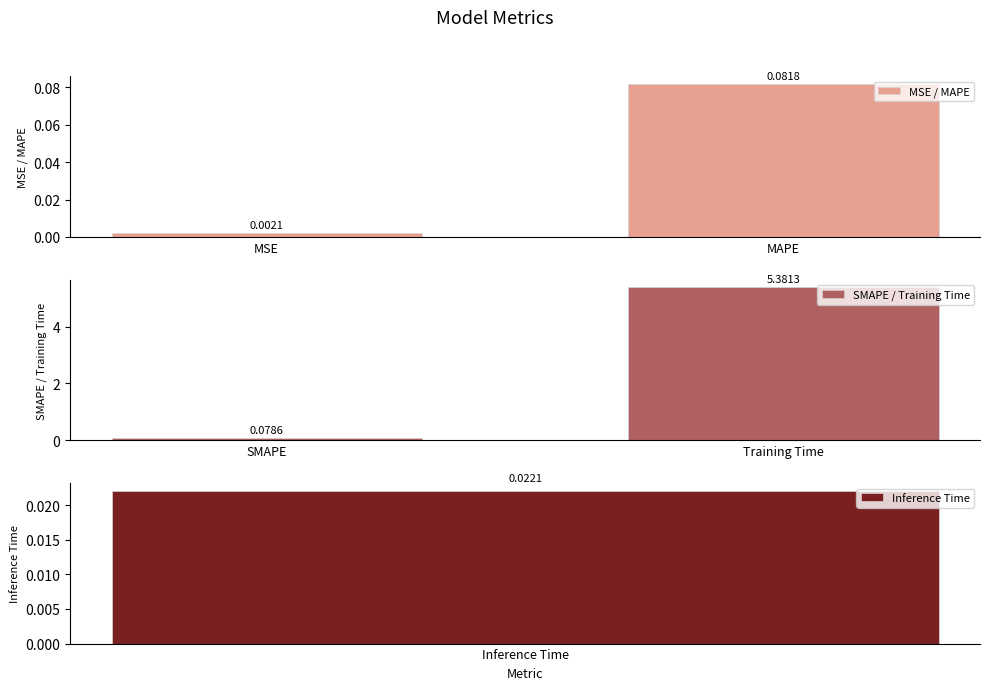

What is the difference between the MSE / MAPE values at MSE and MAPE?

0.1